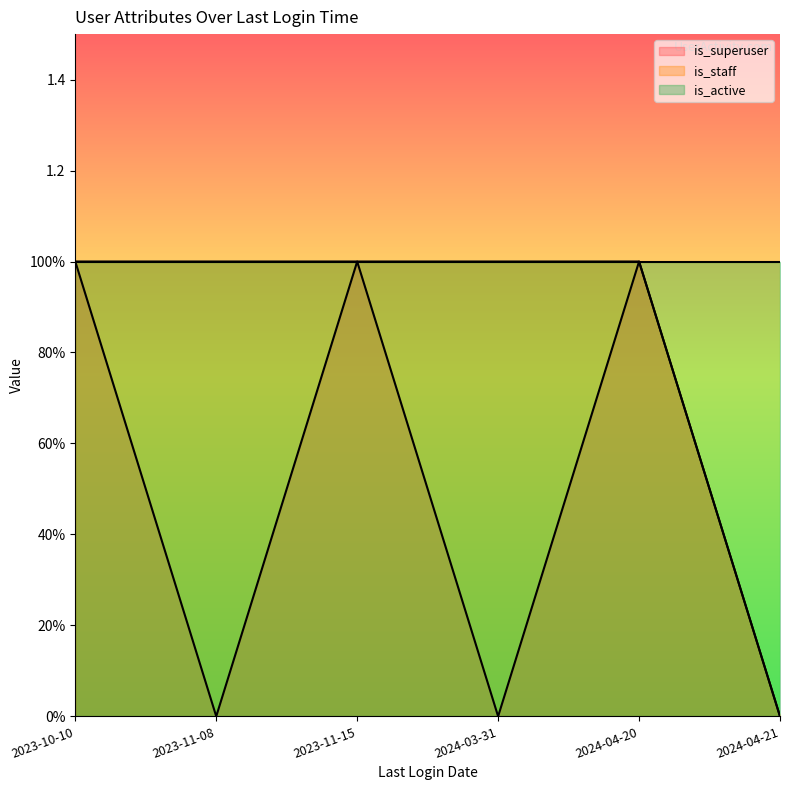

True or false: is_staff and is_superuser intersect in this chart.

False